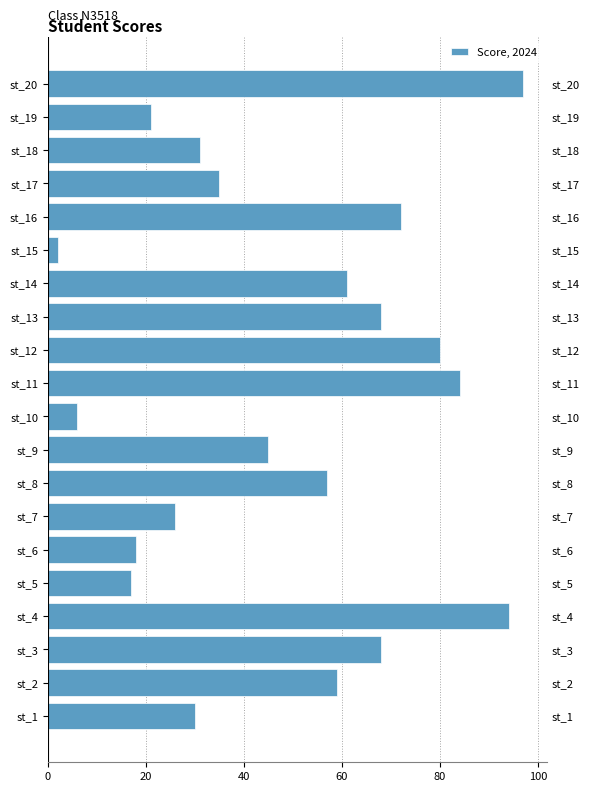

What is the maximum value shown in the chart?

97